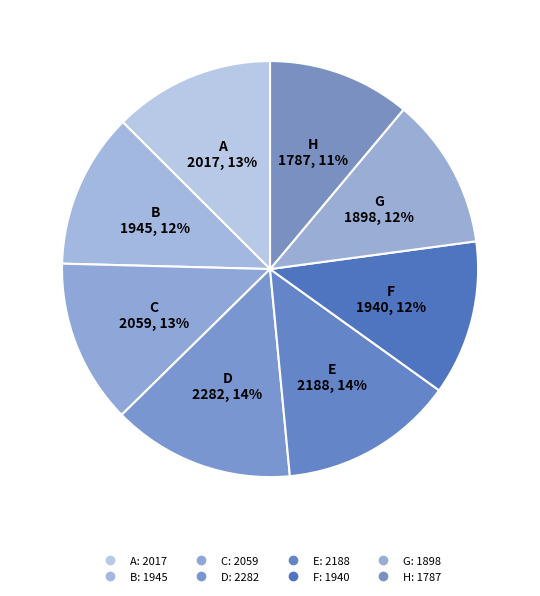

Combined, do E and B account for over 50%?

No